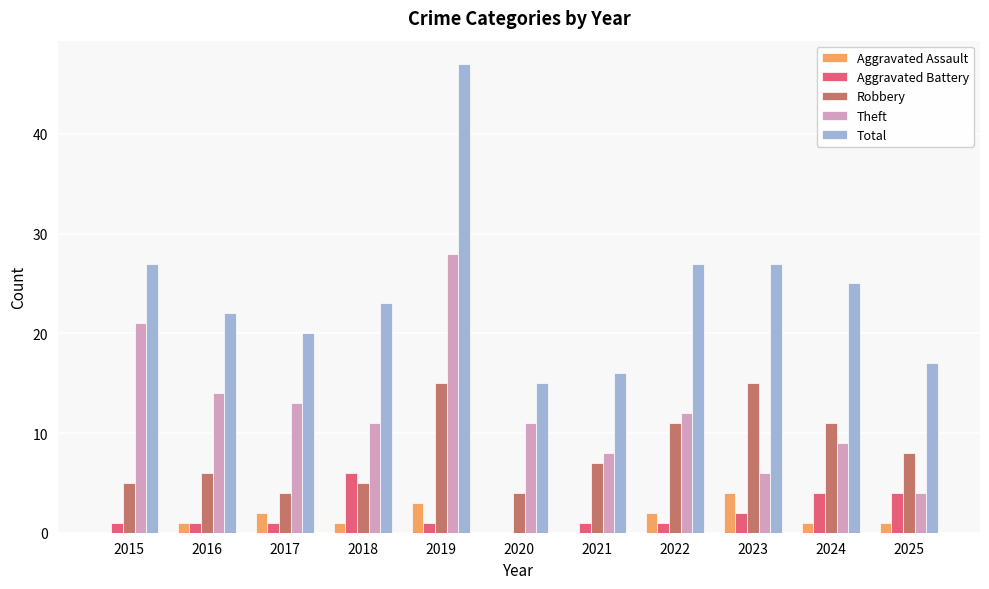

Reading left to right, list all the values displayed in this chart.

Aggravated Assault: 2015=0	2016=1	2017=2	2018=1	2019=3	2020=0	2021=0	2022=2	2023=4	2024=1	2025=1
Aggravated Battery: 2015=1	2016=1	2017=1	2018=6	2019=1	2020=0	2021=1	2022=1	2023=2	2024=4	2025=4
Robbery: 2015=5	2016=6	2017=4	2018=5	2019=15	2020=4	2021=7	2022=11	2023=15	2024=11	2025=8
Theft: 2015=21	2016=14	2017=13	2018=11	2019=28	2020=11	2021=8	2022=12	2023=6	2024=9	2025=4
Total: 2015=27	2016=22	2017=20	2018=23	2019=47	2020=15	2021=16	2022=27	2023=27	2024=25	2025=17